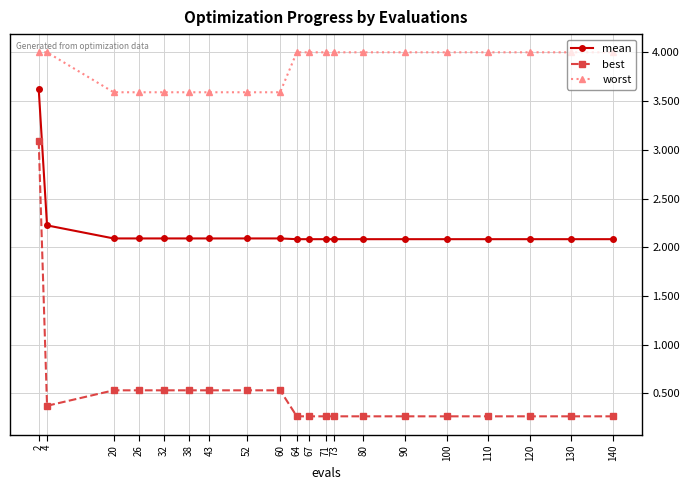

Is this an area chart (filled region under the line)?

No